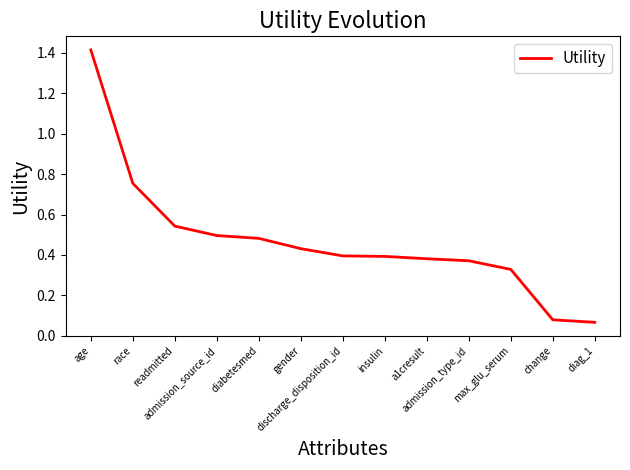

What is the difference between the maximum and minimum values?

1.3